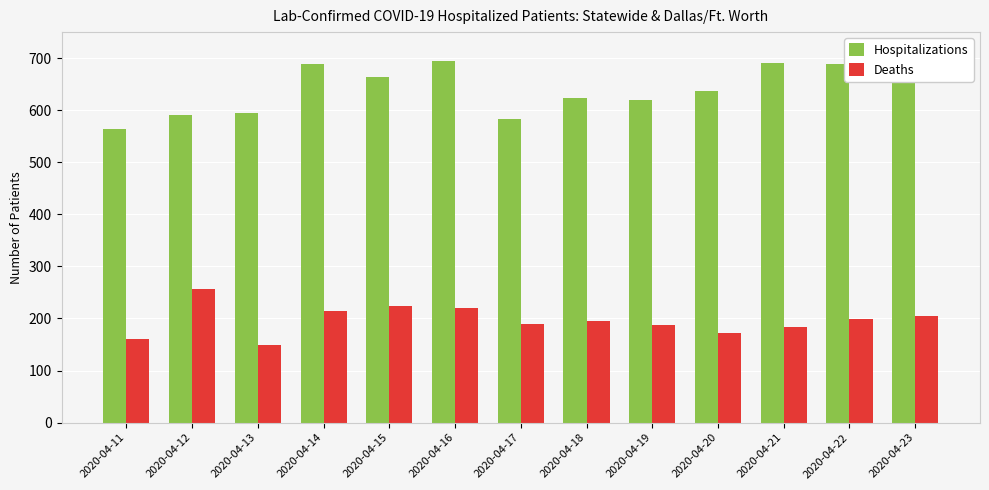

What value does the Deaths series have at 2020-04-20, to the nearest 5?

170